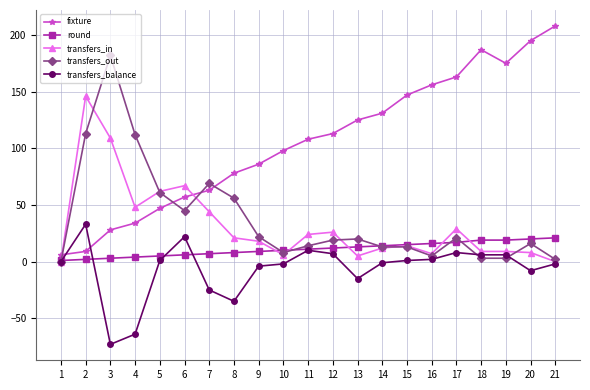

True or false: round and transfers_out cross at least once.

True